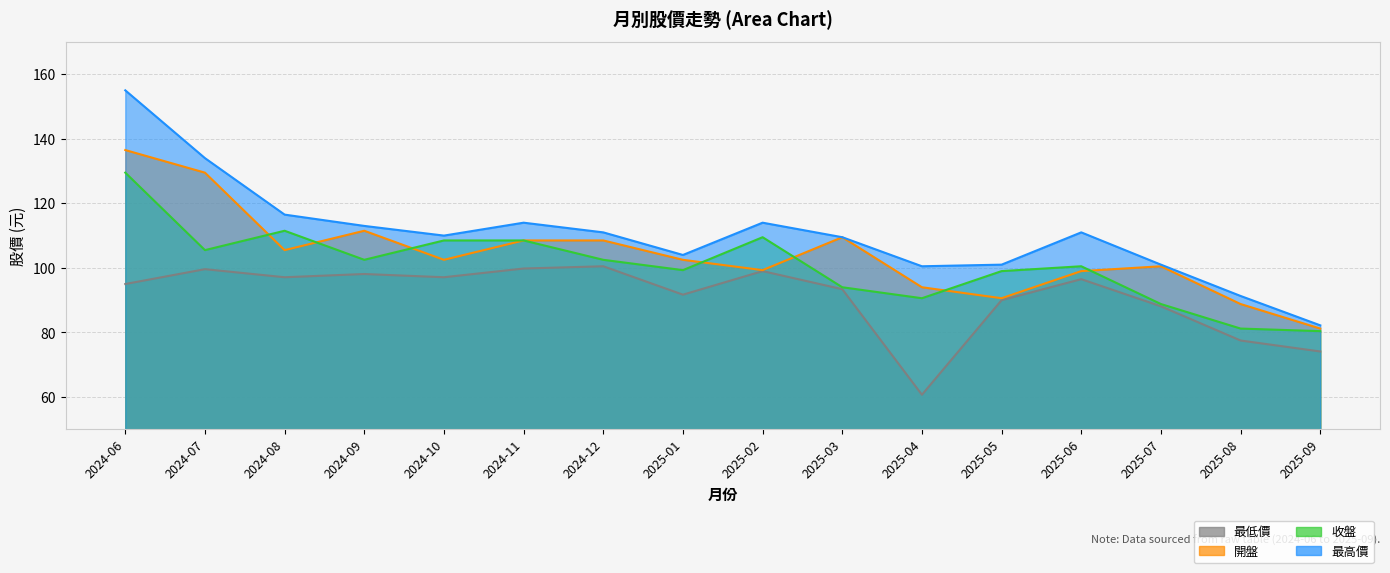

True or false: 最高價 has a value of 114.0 at 2024-11.

True